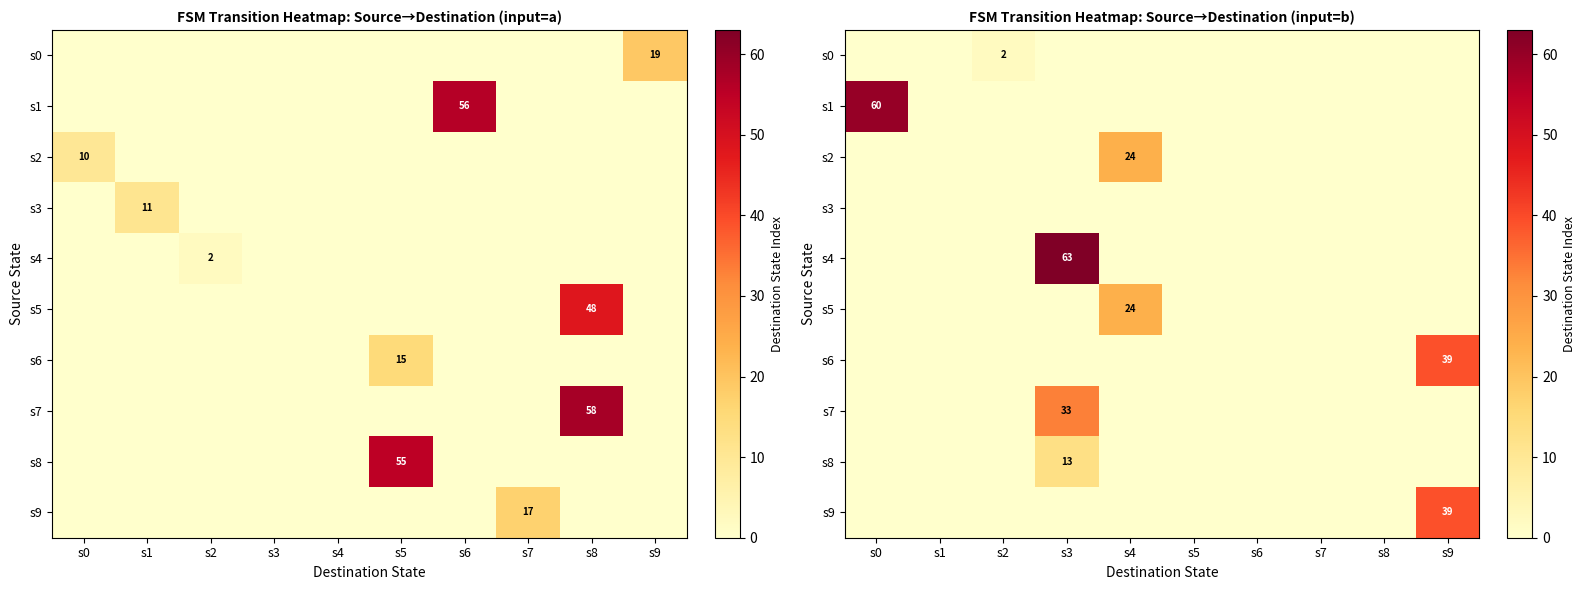

Is it true that s8 equals 0 at s2?

True